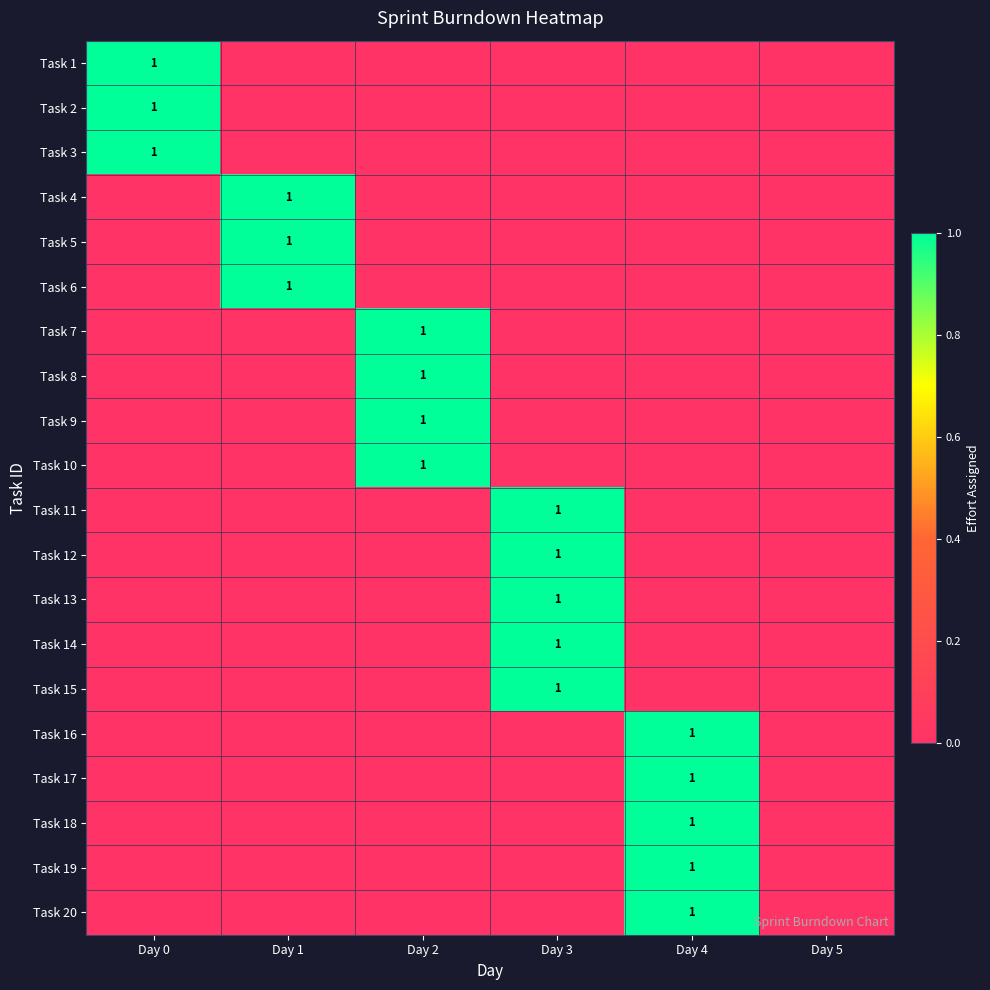

True or false: Task 13 has a value of 0 at Day 0.

True